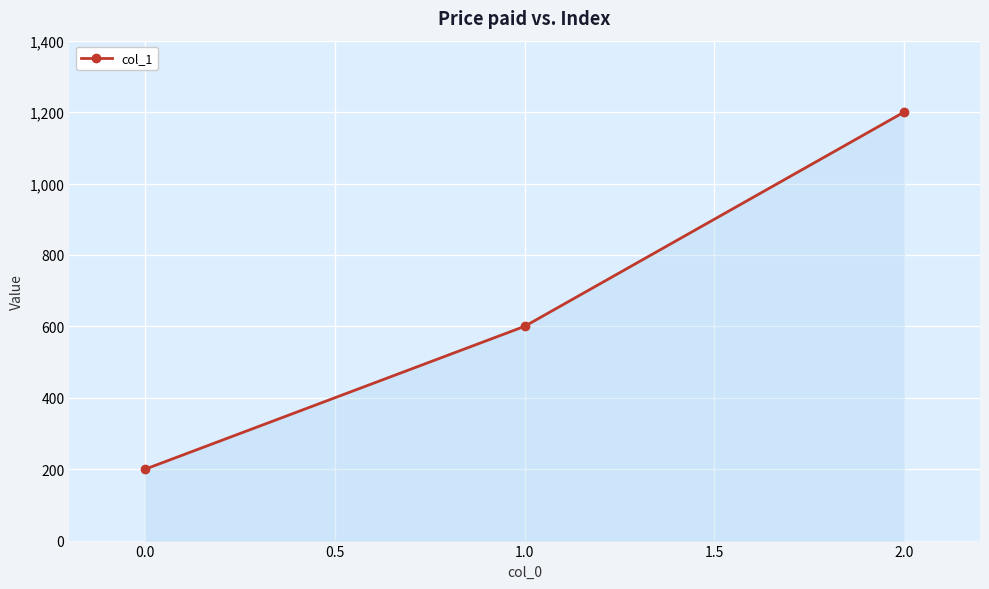

How many lines are shown in the chart?

1